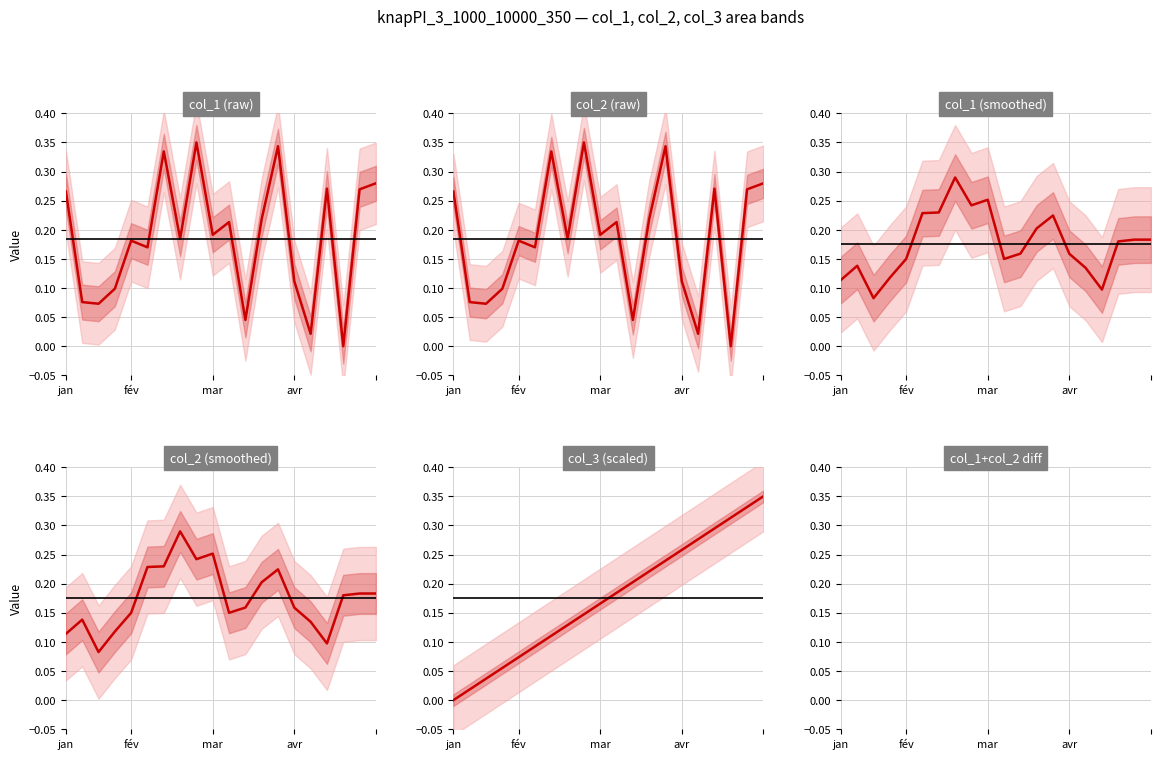

Does the chart have visible grid lines?

Yes